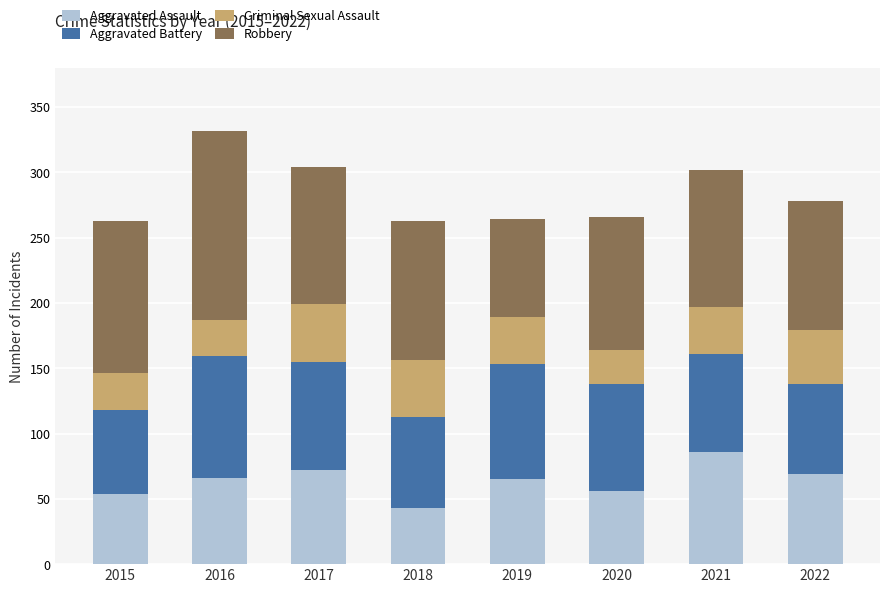

What is the total value across all series at 2021?

302